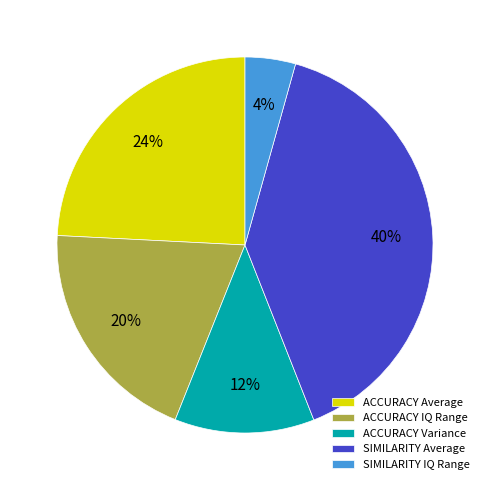

Combined, do ACCURACY IQ Range and ACCURACY Average account for over 50%?

No